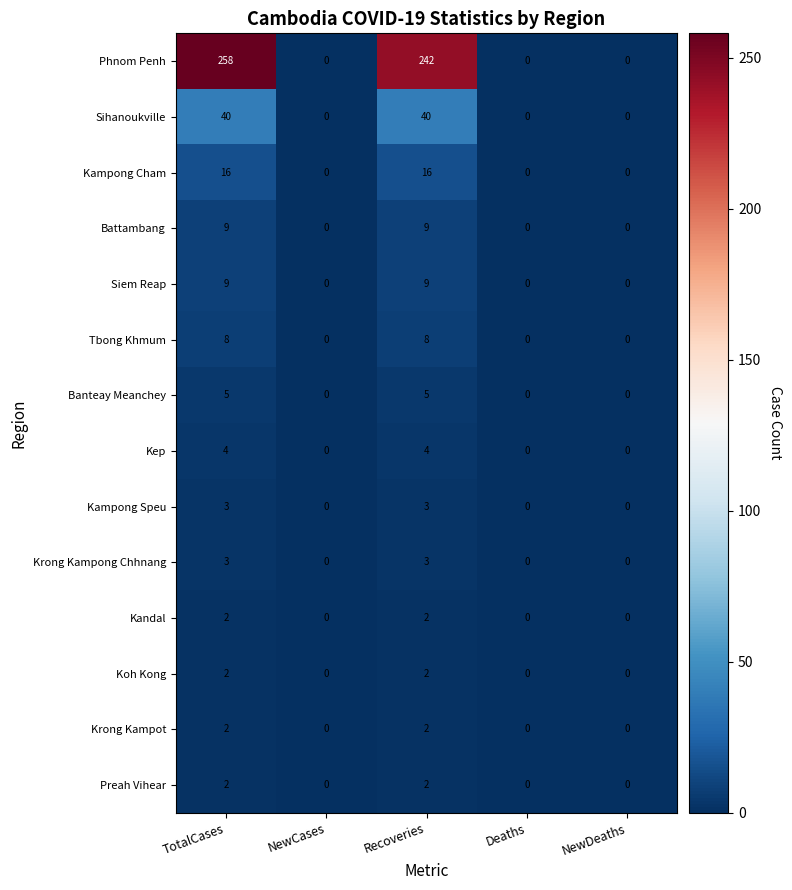

How many Preah Vihear values are between 0 and 2?

5